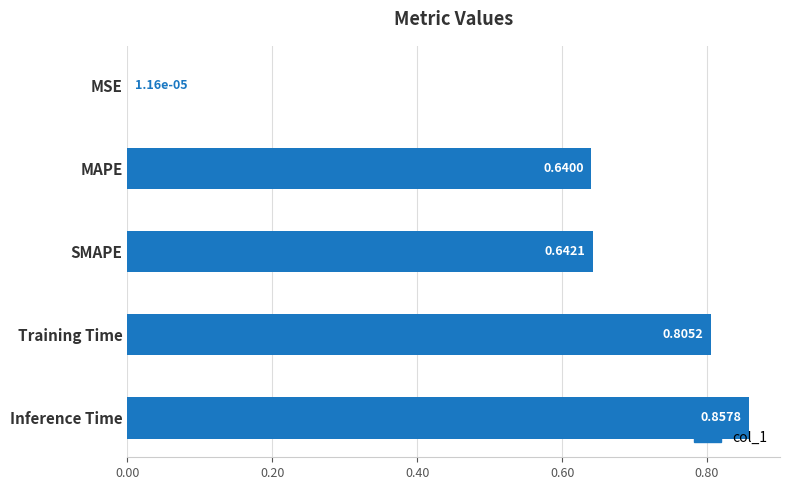

At which category does the chart reach its peak across all series?

Inference Time